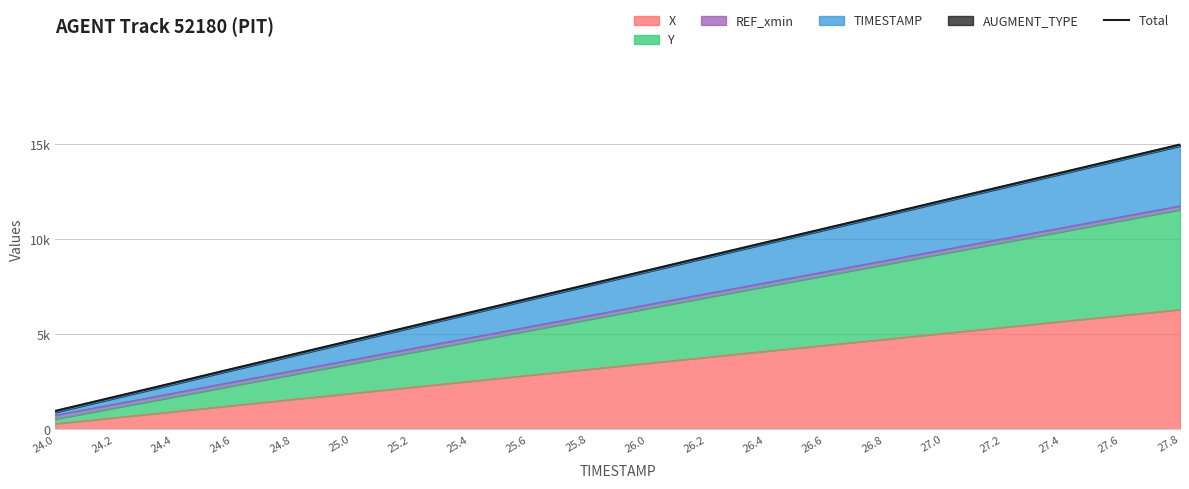

Is it true that the value at 26.4 is 9831.7?

True